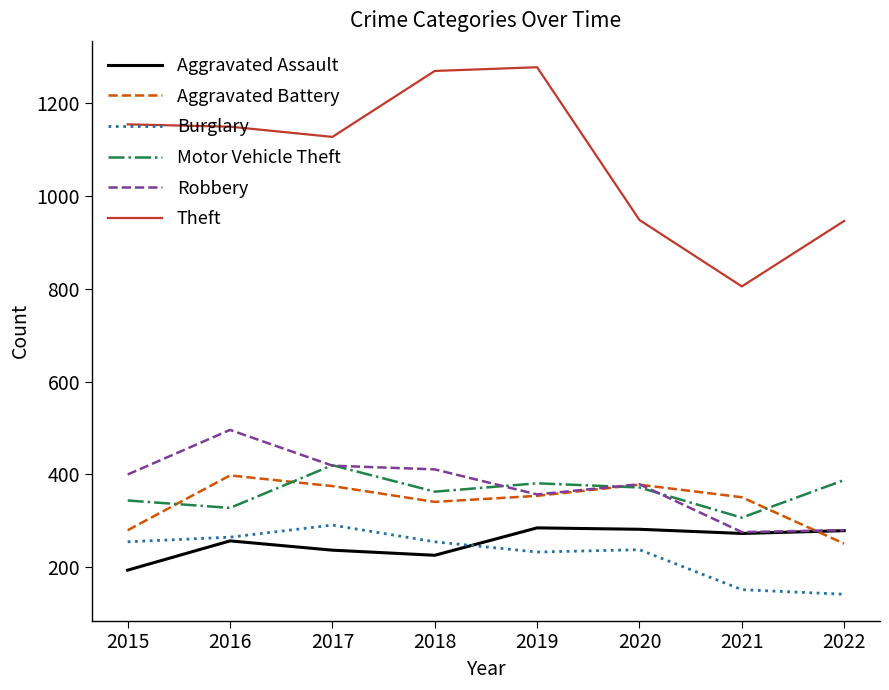

What are all the series names shown in the legend?

Aggravated Assault, Aggravated Battery, Burglary, Motor Vehicle Theft, Robbery, Theft